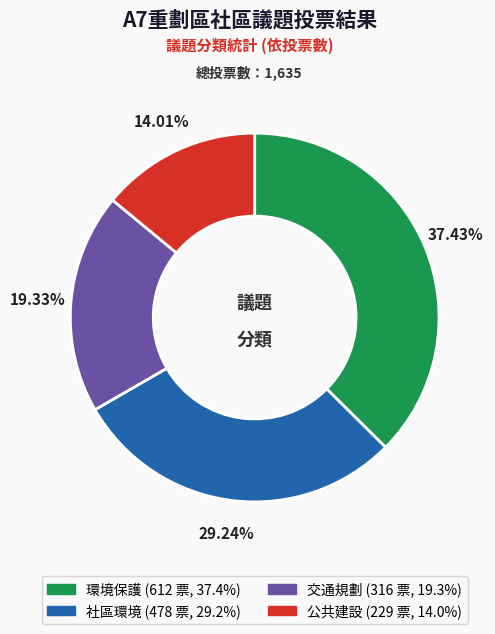

To the nearest percent, what is the combined percentage of 社區環境 and 環境保護?

67%